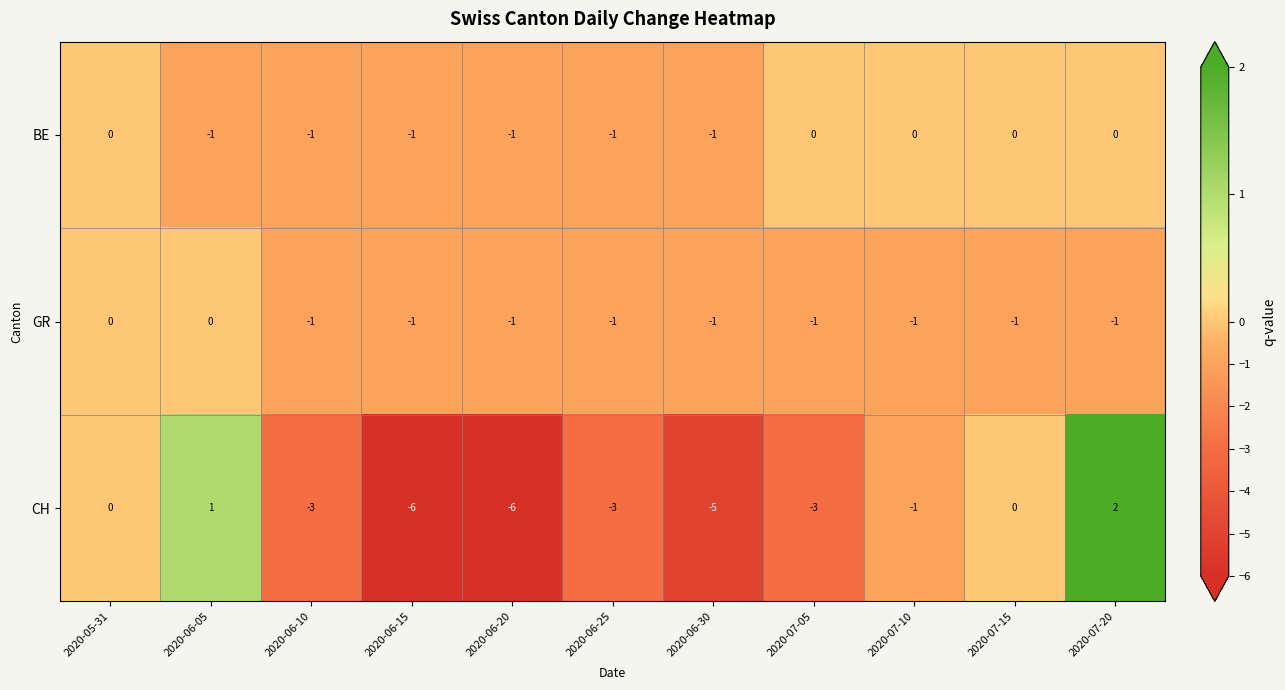

Which series has the largest range (max minus min)?

CH